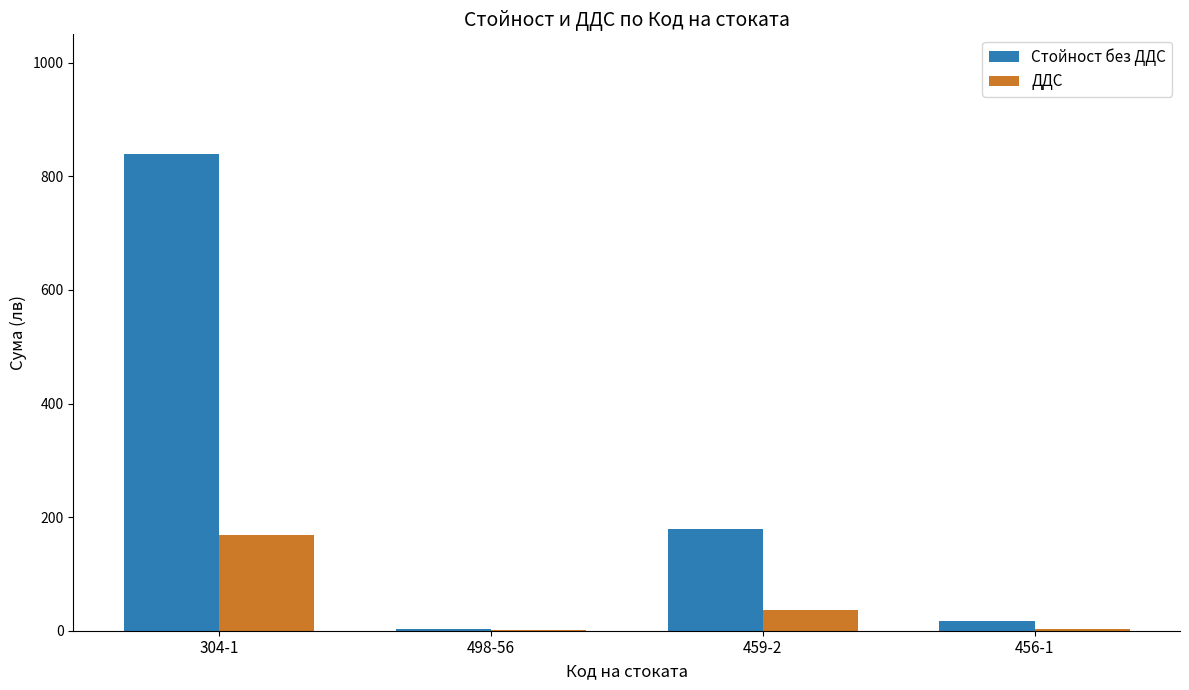

Which category has the highest value in the ДДС series?

304-1